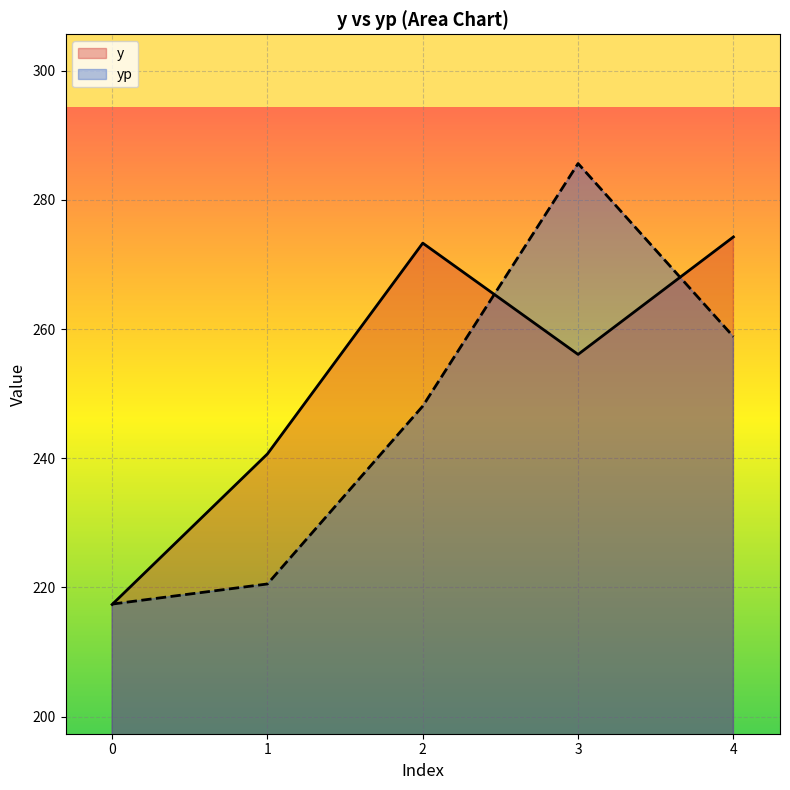

How many times do yp and y cross each other?

3